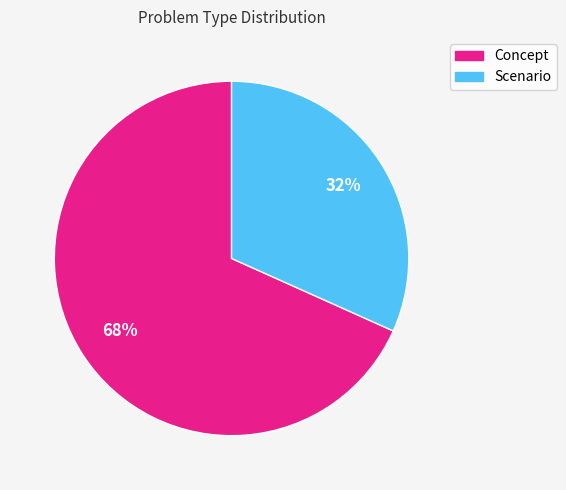

Is Concept the majority of the pie?

Yes